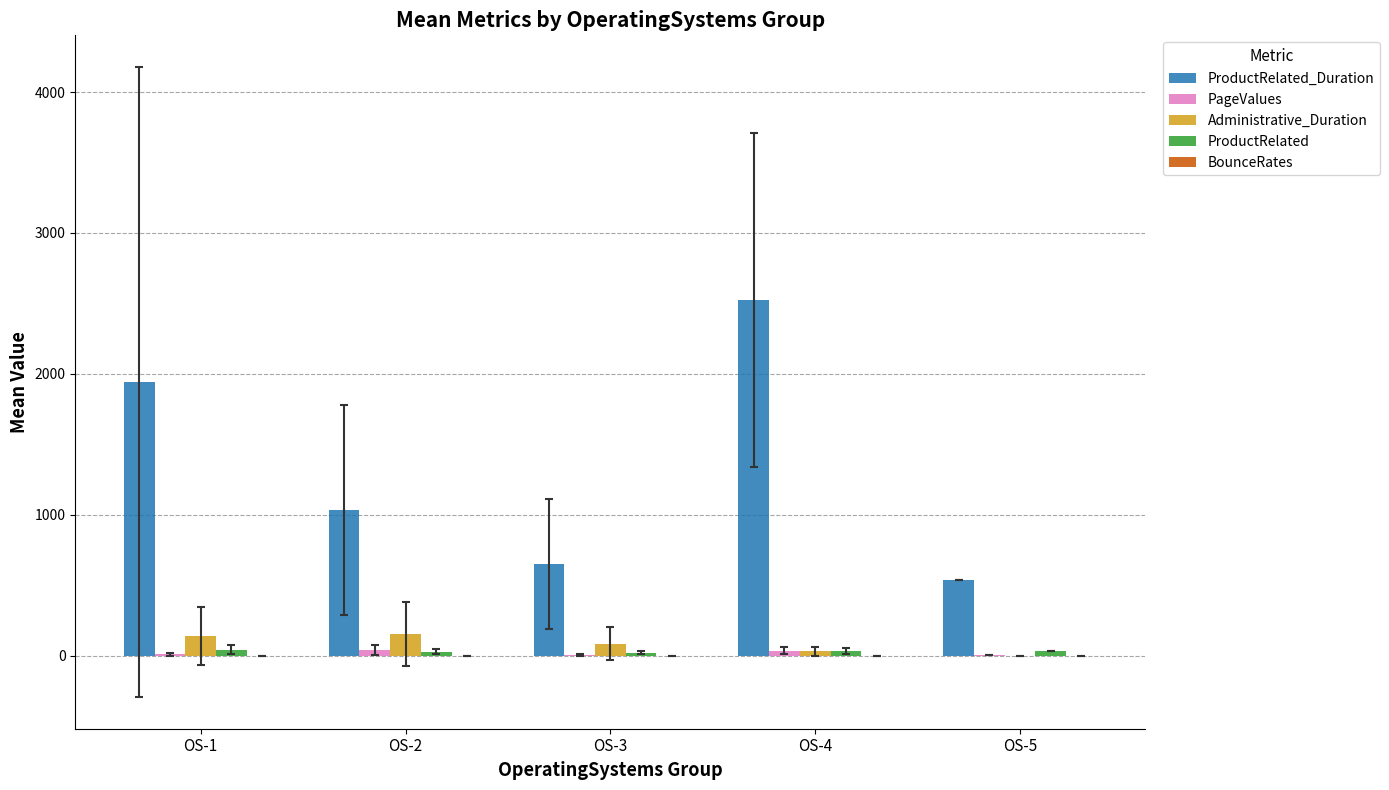

What is the greatest value displayed?

2524.6